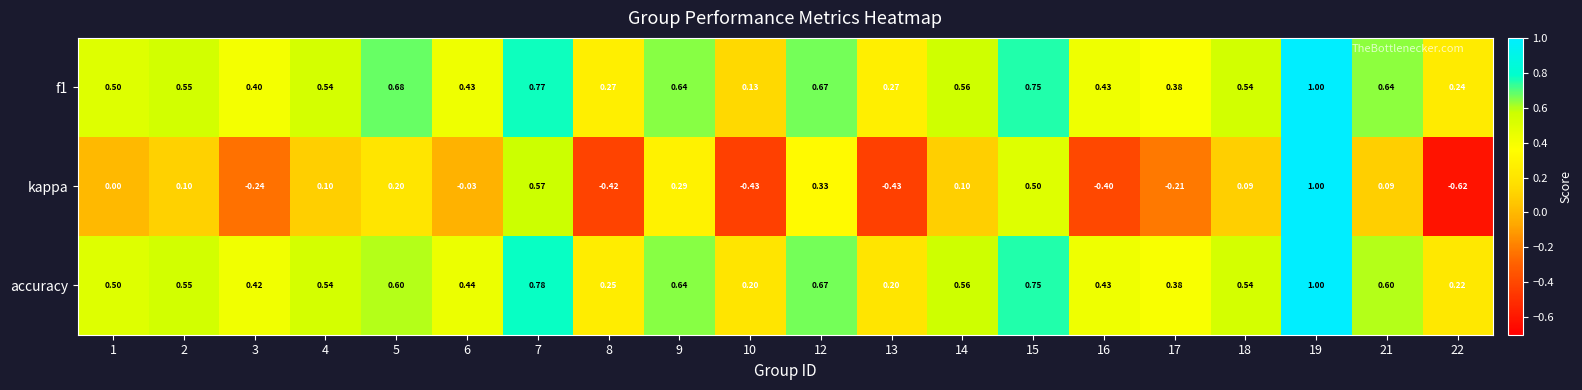

What is the spread (max minus min) of values at 22?

0.9